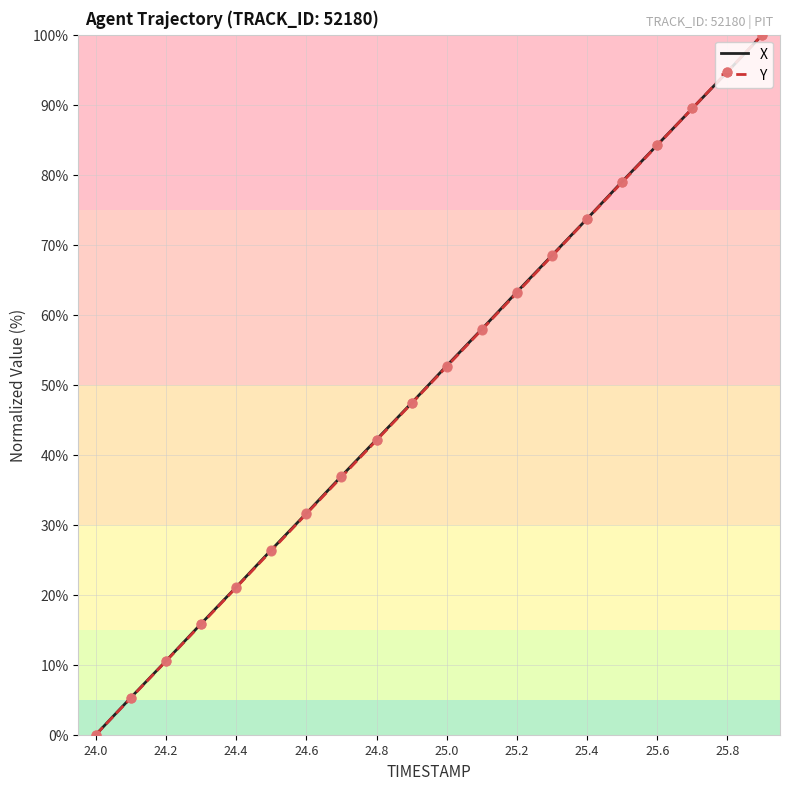

What is the maximum value shown in the chart?

100.0